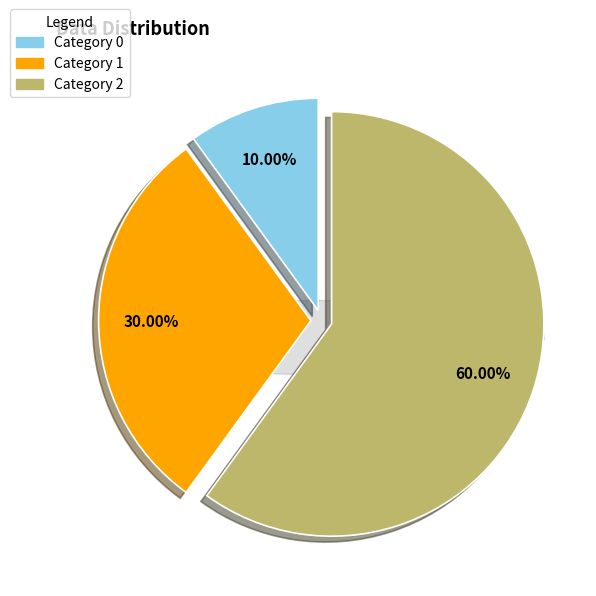

Is there any slice that represents more than half of the pie?

Yes